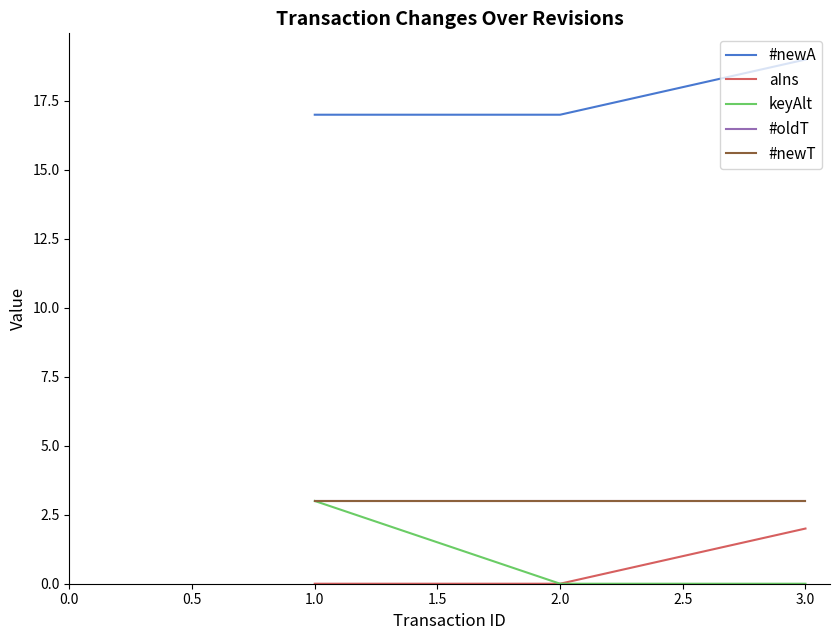

Rank the series by their maximum value, from lowest to highest.

aIns, keyAlt, #oldT, #newT, #newA